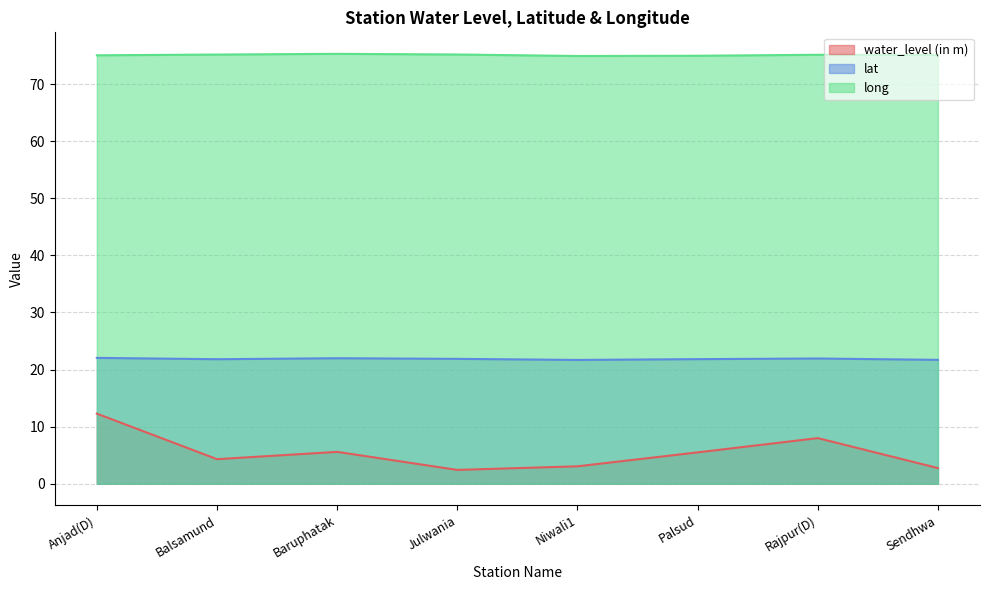

Which category has the lowest value in the lat series?

Niwali1